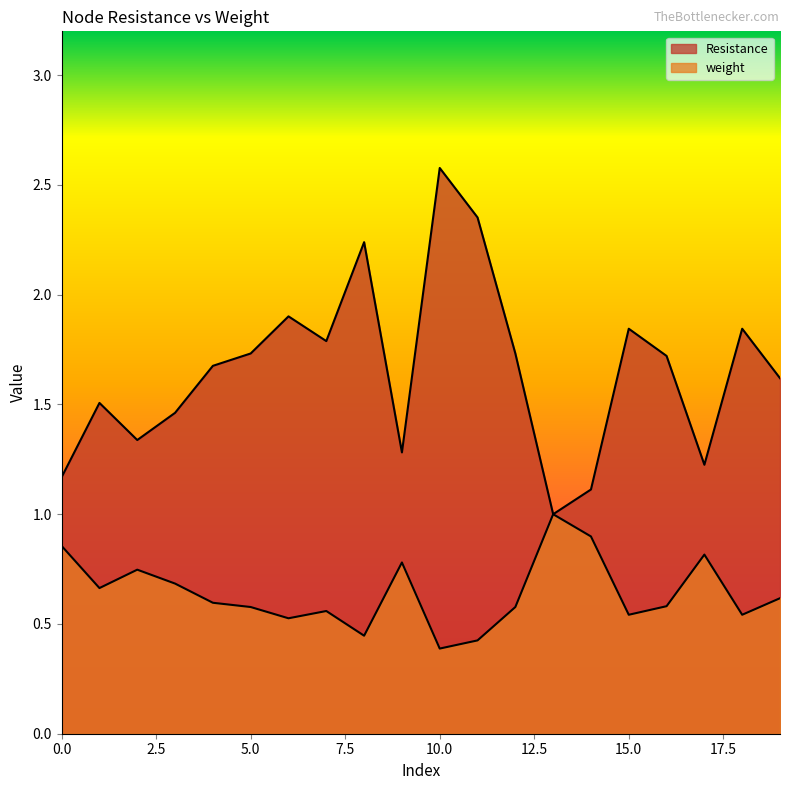

How many lines are shown in the chart?

2